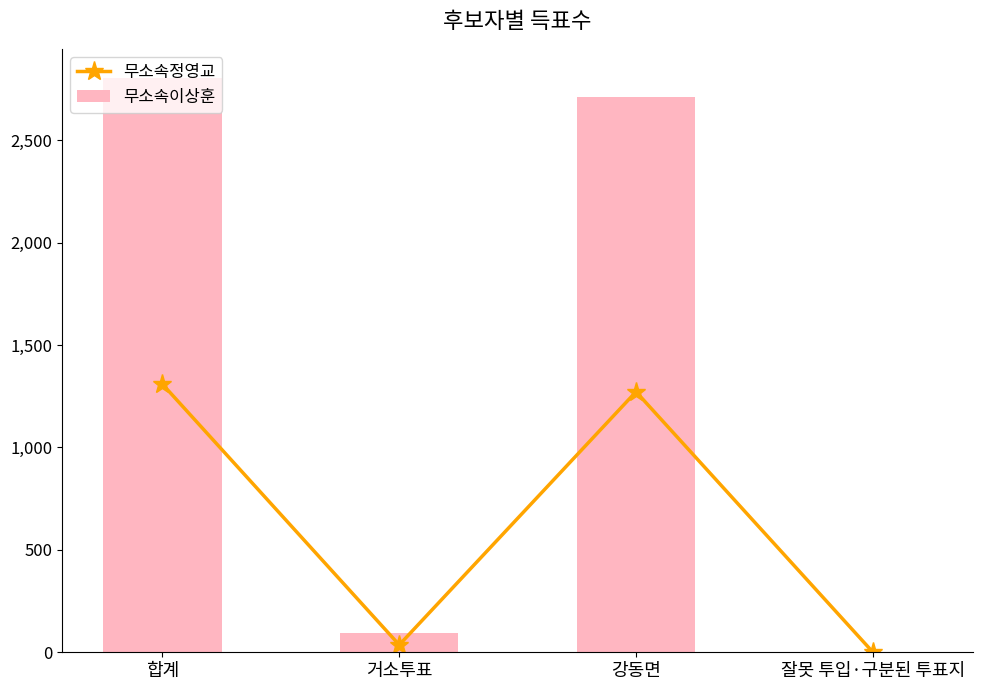

What is the label of the 1st bar from the left?

합계